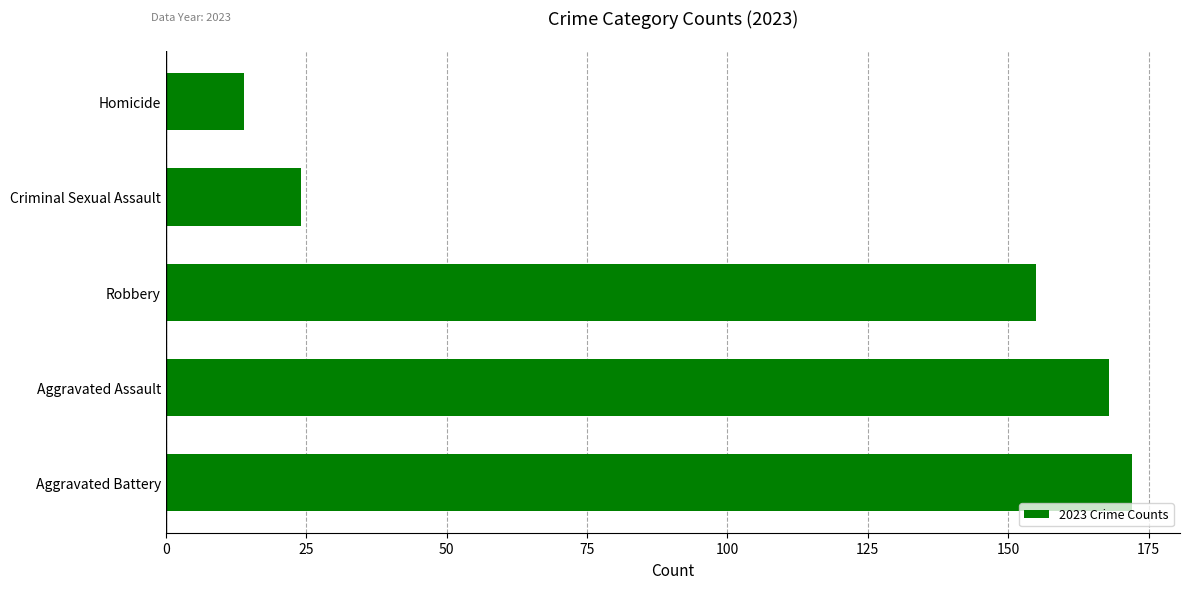

Rank the categories by value from highest to lowest.

Aggravated Battery, Aggravated Assault, Robbery, Criminal Sexual Assault, Homicide